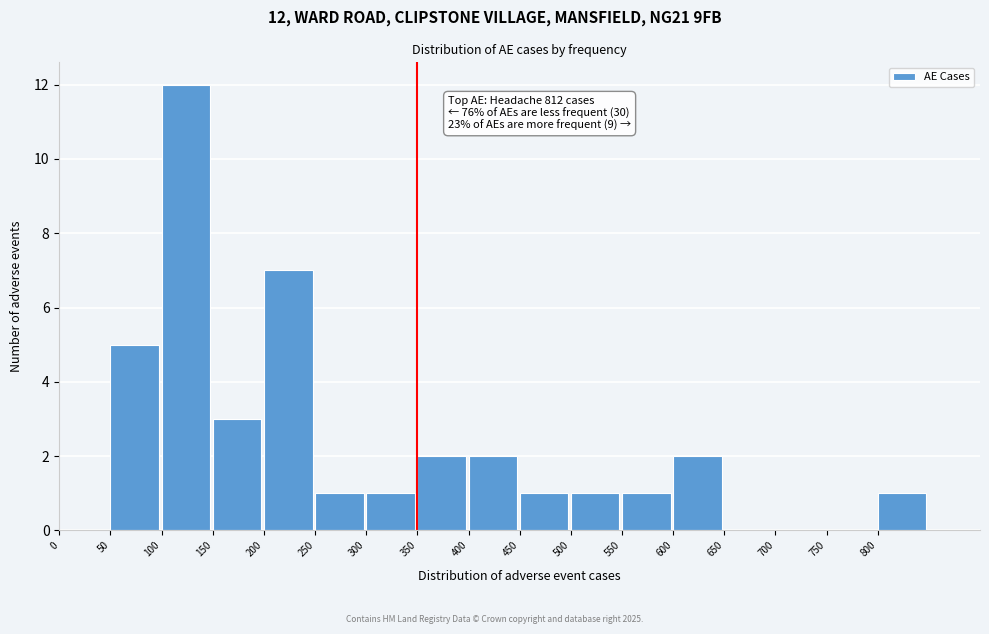

Which range on the x-axis has the tallest bar?

100 to 150